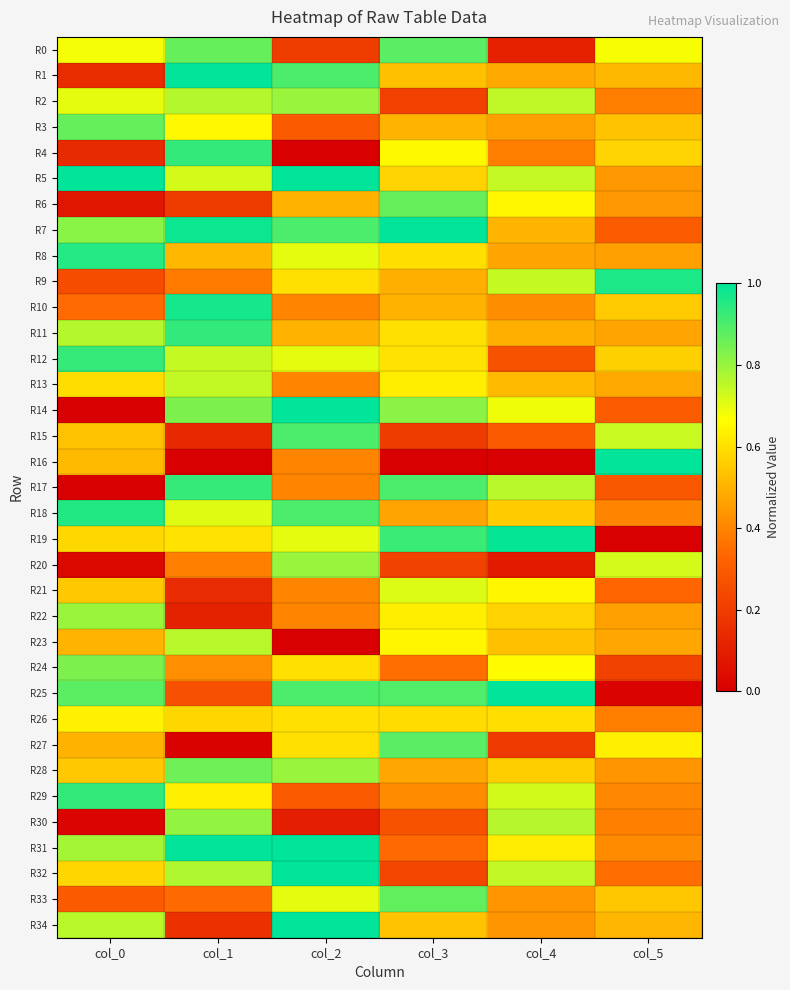

Reading left to right, extract all data points from this chart.

R0: col_0=0.7	col_1=0.9	col_2=0.2	col_3=0.9	col_4=0.1	col_5=0.7
R1: col_0=0.1	col_1=1.0	col_2=0.9	col_3=0.5	col_4=0.5	col_5=0.5
R2: col_0=0.7	col_1=0.8	col_2=0.8	col_3=0.2	col_4=0.7	col_5=0.4
R3: col_0=0.9	col_1=0.7	col_2=0.3	col_3=0.5	col_4=0.5	col_5=0.5
R4: col_0=0.1	col_1=0.9	col_2=0.0	col_3=0.7	col_4=0.4	col_5=0.6
R5: col_0=1.0	col_1=0.7	col_2=1.0	col_3=0.6	col_4=0.7	col_5=0.4
R6: col_0=0.1	col_1=0.2	col_2=0.5	col_3=0.9	col_4=0.6	col_5=0.4
R7: col_0=0.8	col_1=1.0	col_2=0.9	col_3=1.0	col_4=0.5	col_5=0.3
R8: col_0=1.0	col_1=0.5	col_2=0.7	col_3=0.6	col_4=0.5	col_5=0.5
R9: col_0=0.2	col_1=0.4	col_2=0.6	col_3=0.5	col_4=0.7	col_5=1.0
R10: col_0=0.3	col_1=1.0	col_2=0.4	col_3=0.5	col_4=0.4	col_5=0.6
R11: col_0=0.8	col_1=0.9	col_2=0.5	col_3=0.6	col_4=0.5	col_5=0.5
R12: col_0=0.9	col_1=0.7	col_2=0.7	col_3=0.6	col_4=0.3	col_5=0.6
R13: col_0=0.6	col_1=0.7	col_2=0.4	col_3=0.6	col_4=0.5	col_5=0.5
R14: col_0=0.0	col_1=0.8	col_2=1.0	col_3=0.8	col_4=0.7	col_5=0.3
R15: col_0=0.5	col_1=0.1	col_2=0.9	col_3=0.2	col_4=0.3	col_5=0.7
R16: col_0=0.5	col_1=0.0	col_2=0.4	col_3=0.0	col_4=0.0	col_5=1.0
R17: col_0=0.0	col_1=0.9	col_2=0.4	col_3=0.9	col_4=0.8	col_5=0.3
R18: col_0=1.0	col_1=0.7	col_2=0.9	col_3=0.5	col_4=0.6	col_5=0.4
R19: col_0=0.6	col_1=0.6	col_2=0.7	col_3=0.9	col_4=1.0	col_5=0.0
R20: col_0=0.0	col_1=0.4	col_2=0.8	col_3=0.2	col_4=0.1	col_5=0.7
R21: col_0=0.5	col_1=0.1	col_2=0.4	col_3=0.7	col_4=0.6	col_5=0.3
R22: col_0=0.8	col_1=0.1	col_2=0.4	col_3=0.6	col_4=0.6	col_5=0.5
R23: col_0=0.5	col_1=0.8	col_2=0.0	col_3=0.6	col_4=0.5	col_5=0.5
R24: col_0=0.8	col_1=0.4	col_2=0.6	col_3=0.4	col_4=0.7	col_5=0.2
R25: col_0=0.9	col_1=0.3	col_2=0.9	col_3=0.9	col_4=1.0	col_5=0.0
R26: col_0=0.6	col_1=0.6	col_2=0.6	col_3=0.6	col_4=0.6	col_5=0.4
R27: col_0=0.5	col_1=0.0	col_2=0.6	col_3=0.9	col_4=0.2	col_5=0.6
R28: col_0=0.5	col_1=0.9	col_2=0.8	col_3=0.5	col_4=0.6	col_5=0.4
R29: col_0=0.9	col_1=0.6	col_2=0.3	col_3=0.4	col_4=0.7	col_5=0.4
R30: col_0=0.0	col_1=0.8	col_2=0.1	col_3=0.3	col_4=0.8	col_5=0.4
R31: col_0=0.8	col_1=1.0	col_2=1.0	col_3=0.3	col_4=0.6	col_5=0.4
R32: col_0=0.6	col_1=0.8	col_2=1.0	col_3=0.2	col_4=0.7	col_5=0.3
R33: col_0=0.3	col_1=0.3	col_2=0.7	col_3=0.9	col_4=0.4	col_5=0.5
R34: col_0=0.8	col_1=0.2	col_2=1.0	col_3=0.5	col_4=0.4	col_5=0.5